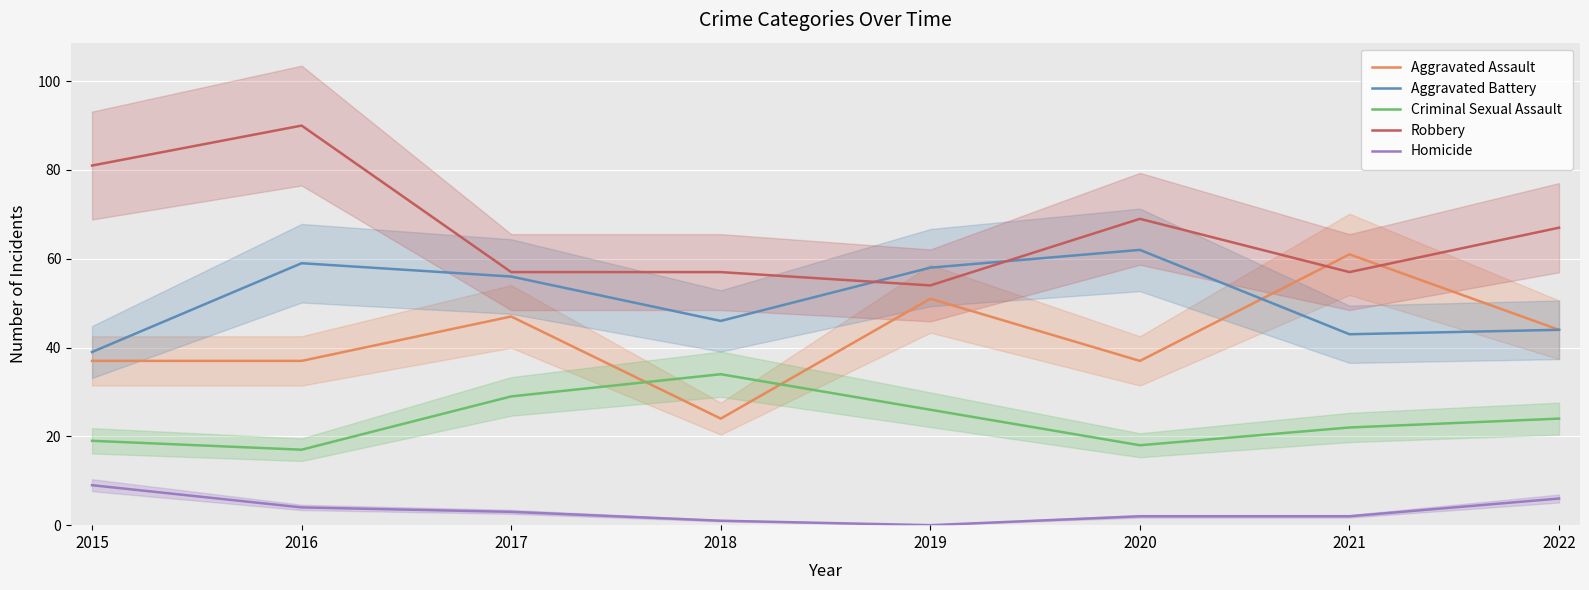

How many data points does each series have?

8